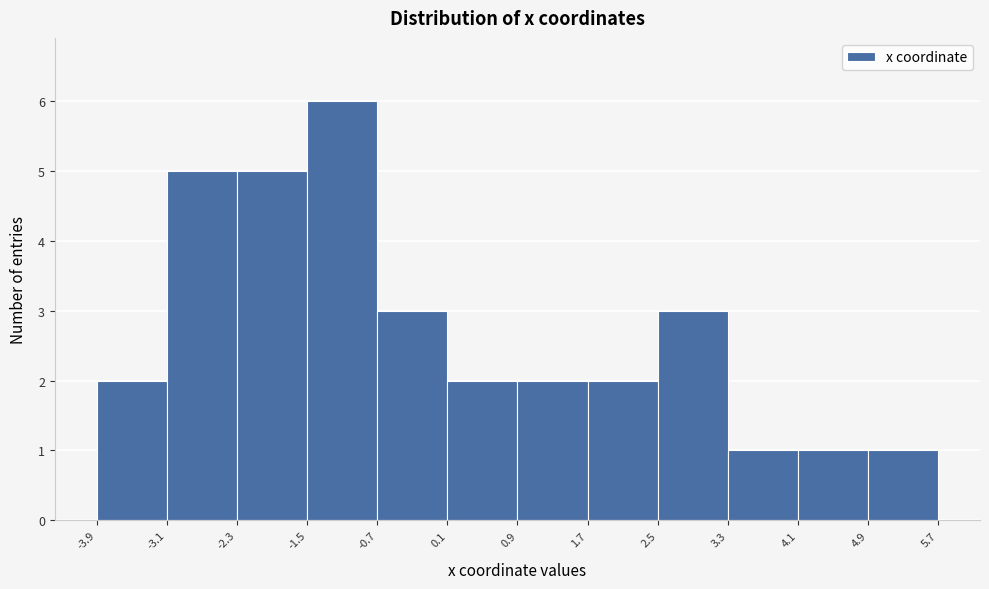

Which range on the x-axis has the tallest bar?

-1.5 to -0.7